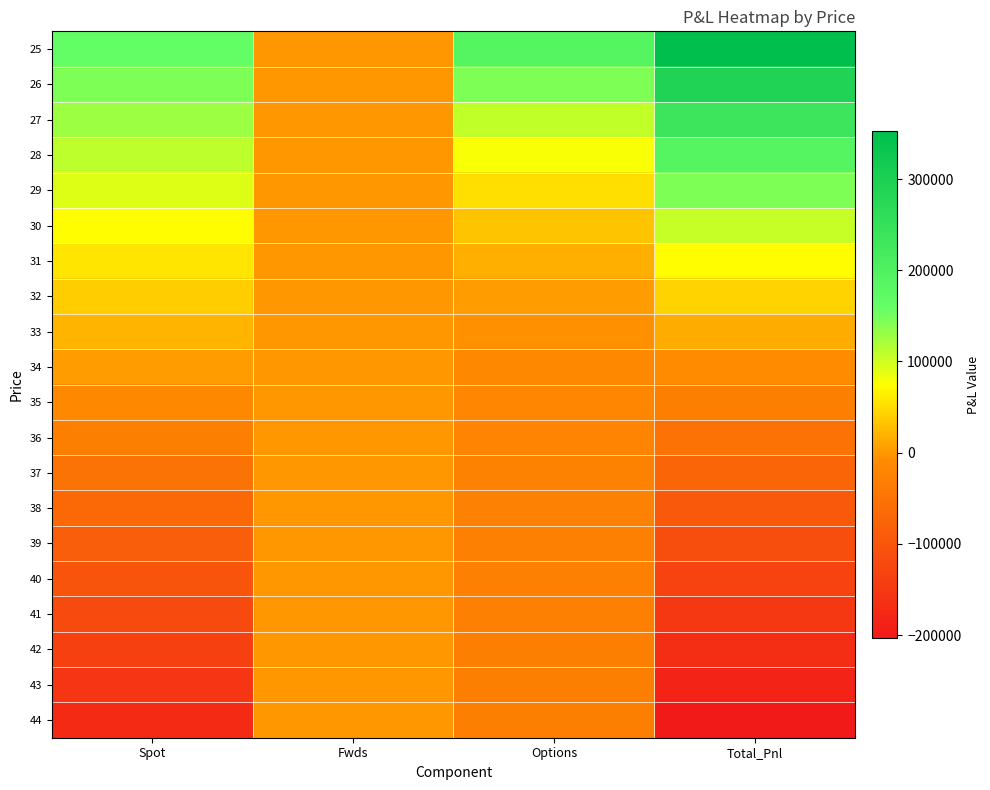

Reading left to right, list all the values displayed in this chart.

25: Spot=163149.7	Fwds=0.0	Options=189700.4	Total_Pnl=352850.2
26: Spot=145454.5	Fwds=0.0	Options=146390.1	Total_Pnl=291844.6
27: Spot=127759.3	Fwds=0.0	Options=109318.5	Total_Pnl=237077.8
28: Spot=110064.1	Fwds=0.0	Options=78280.3	Total_Pnl=188344.4
29: Spot=92368.9	Fwds=0.0	Options=52841.8	Total_Pnl=145210.8
30: Spot=74673.7	Fwds=0.0	Options=32412.8	Total_Pnl=107086.6
31: Spot=56978.5	Fwds=0.0	Options=16319.4	Total_Pnl=73297.9
32: Spot=39283.3	Fwds=0.0	Options=3868.5	Total_Pnl=43151.9
33: Spot=21588.1	Fwds=0.0	Options=-5603.0	Total_Pnl=15985.2
34: Spot=3892.9	Fwds=0.0	Options=-12695.6	Total_Pnl=-8802.7
35: Spot=-13802.3	Fwds=0.0	Options=-17930.1	Total_Pnl=-31732.3
36: Spot=-31497.5	Fwds=0.0	Options=-21741.4	Total_Pnl=-53238.9
37: Spot=-49192.7	Fwds=0.0	Options=-24482.2	Total_Pnl=-73674.8
38: Spot=-66887.9	Fwds=0.0	Options=-26430.6	Total_Pnl=-93318.4
39: Spot=-84583.1	Fwds=0.0	Options=-27801.1	Total_Pnl=-112384.2
40: Spot=-102278.3	Fwds=0.0	Options=-28755.9	Total_Pnl=-131034.2
41: Spot=-119973.5	Fwds=0.0	Options=-29415.1	Total_Pnl=-149388.6
42: Spot=-137668.7	Fwds=0.0	Options=-29866.5	Total_Pnl=-167535.2
43: Spot=-155363.9	Fwds=0.0	Options=-30173.3	Total_Pnl=-185537.2
44: Spot=-173059.1	Fwds=0.0	Options=-30380.4	Total_Pnl=-203439.5